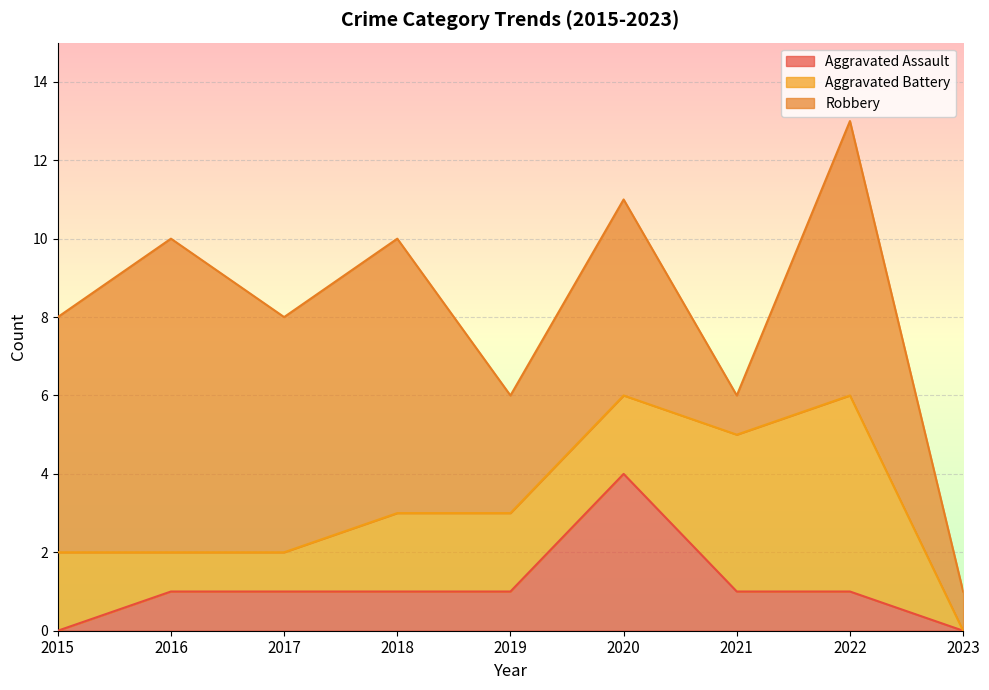

Which series has the widest spread of values?

Robbery